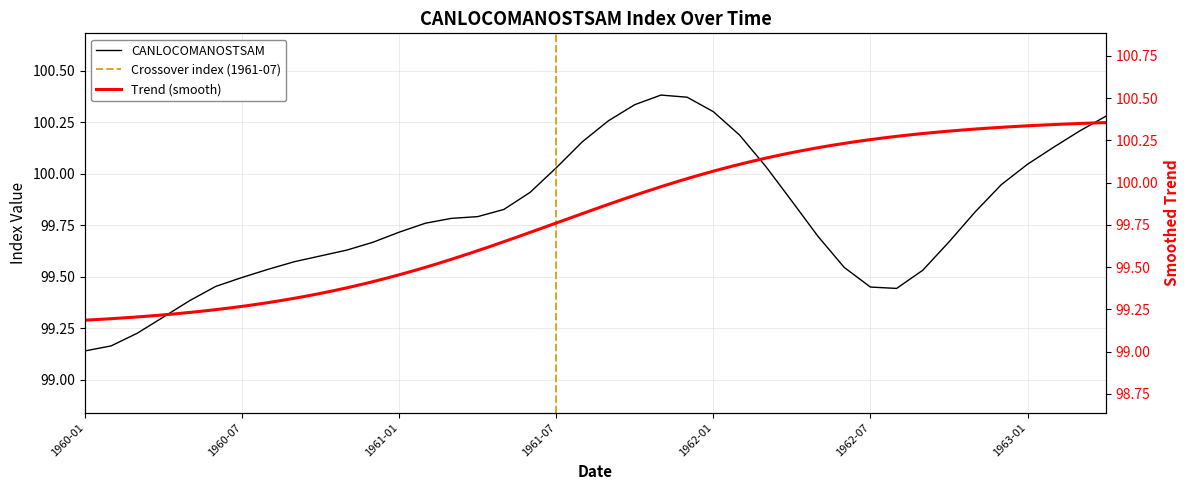

At which category does the data reach its first local valley?

1962-08